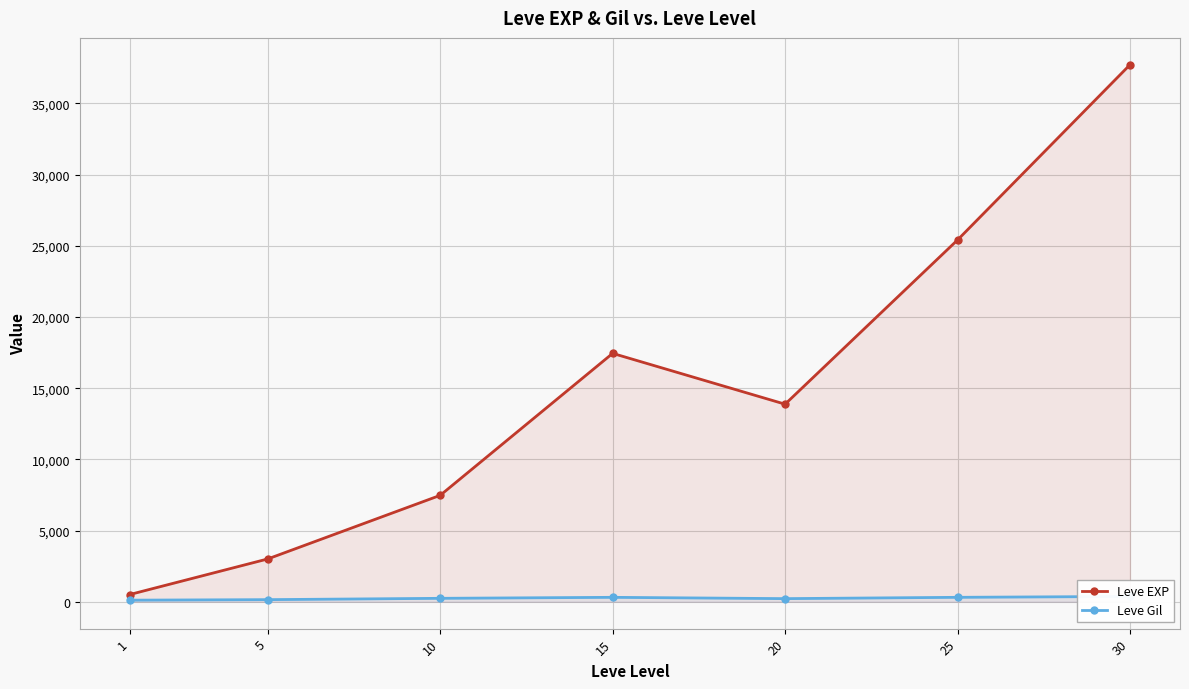

True or false: Leve Gil and Leve EXP intersect in this chart.

False